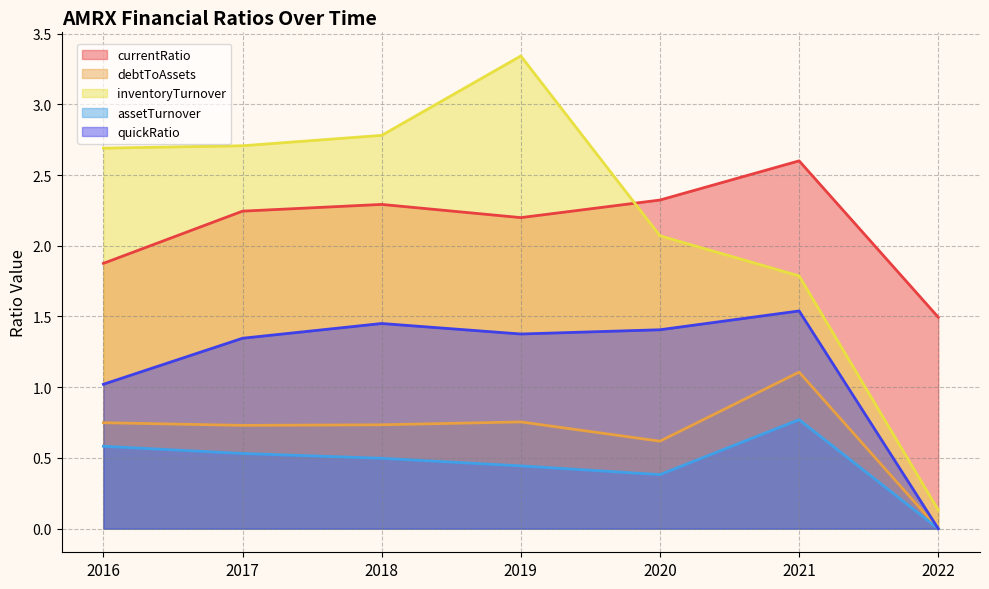

Reading right to left, list all the values displayed in this chart.

currentRatio: 2022=1.5	2021=2.6	2020=2.3	2019=2.2	2018=2.3	2017=2.2	2016=1.9
debtToAssets: 2022=0.0	2021=1.1	2020=0.6	2019=0.8	2018=0.7	2017=0.7	2016=0.7
inventoryTurnover: 2022=0.1	2021=1.8	2020=2.1	2019=3.3	2018=2.8	2017=2.7	2016=2.7
assetTurnover: 2022=0.0	2021=0.8	2020=0.4	2019=0.4	2018=0.5	2017=0.5	2016=0.6
quickRatio: 2022=0.0	2021=1.5	2020=1.4	2019=1.4	2018=1.5	2017=1.3	2016=1.0